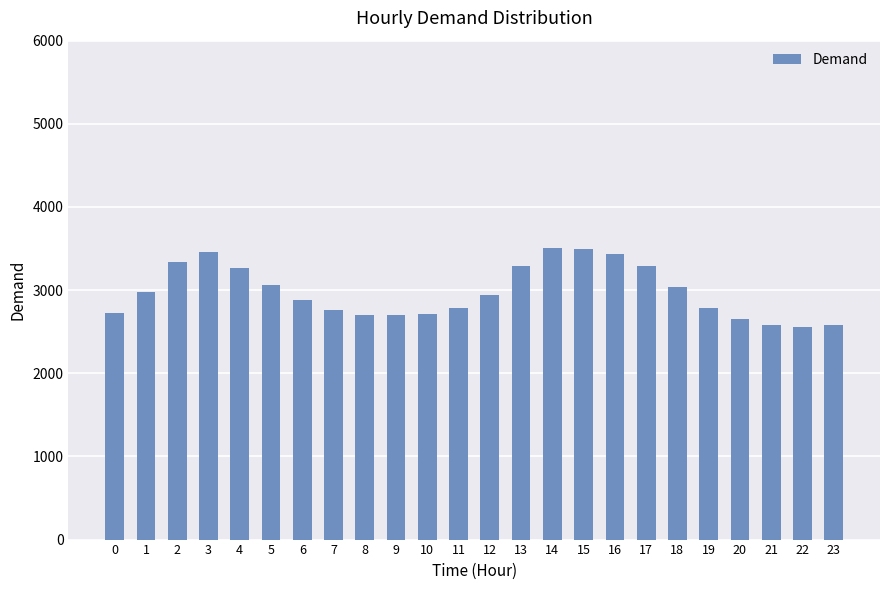

What is the value of the 24th bar from the left?

2576